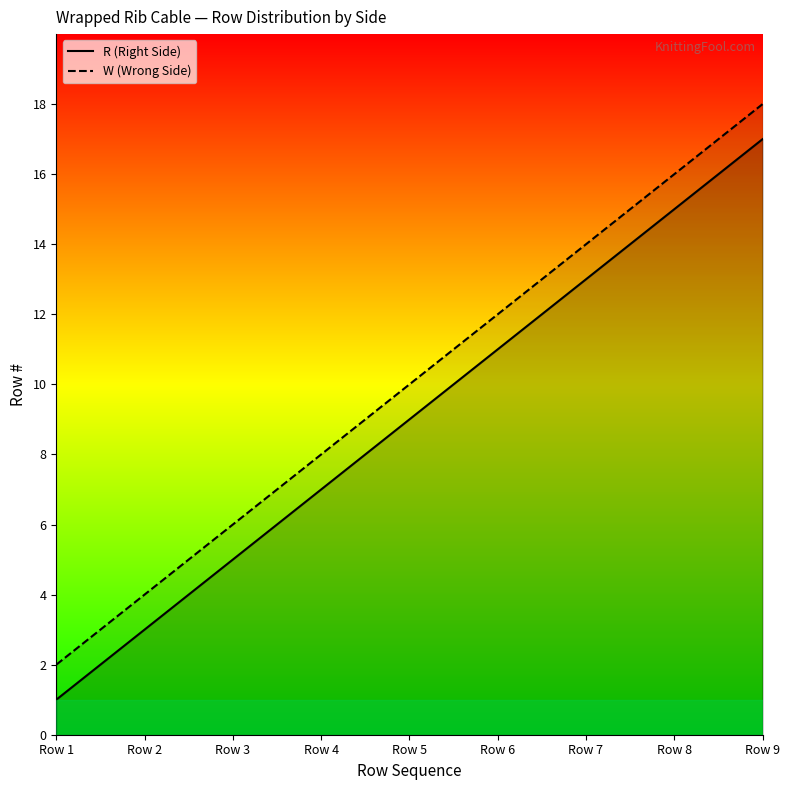

What is the total value across all series at Row 3?

11